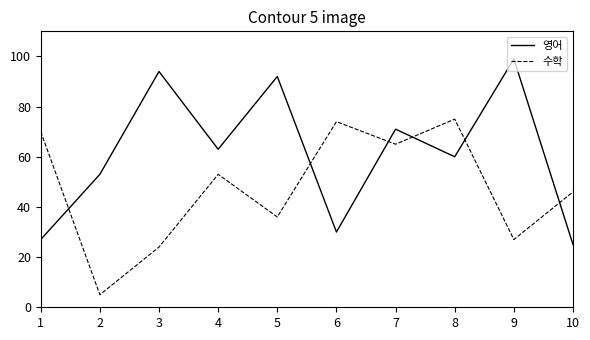

Reading left to right, transcribe all the data shown in this chart.

영어: 1=27	2=53	3=94	4=63	5=92	6=30	7=71	8=60	9=99	10=25
수학: 1=70	2=5	3=24	4=53	5=36	6=74	7=65	8=75	9=27	10=46